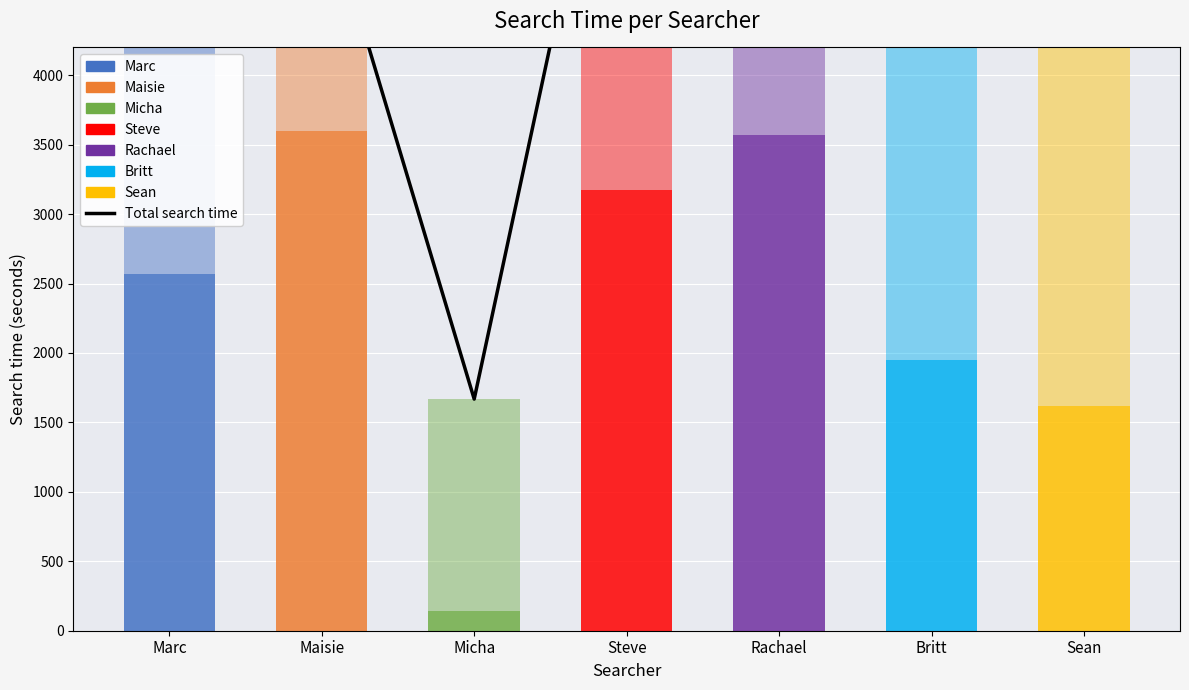

What is the ratio of the value at Maisie to the value at Rachael?

0.7